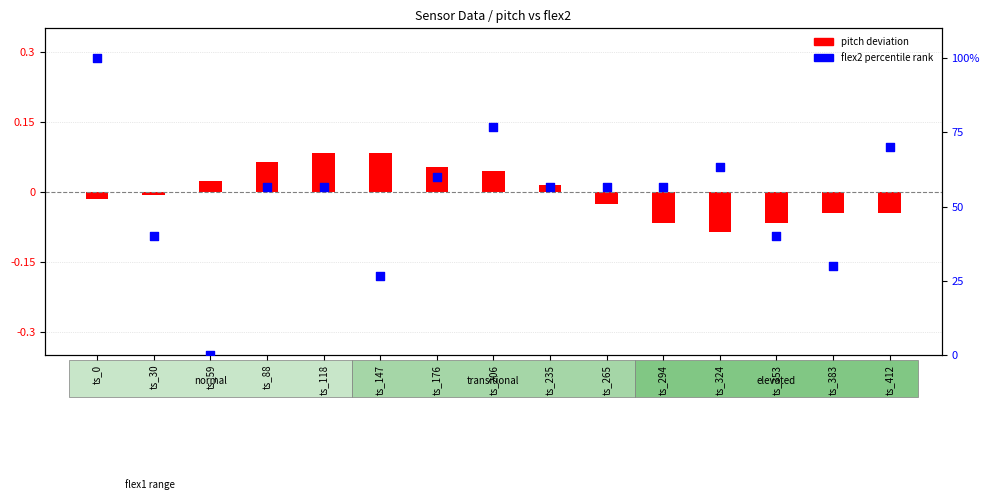

What are all the series names shown in the legend?

pitch deviation, flex2 percentile